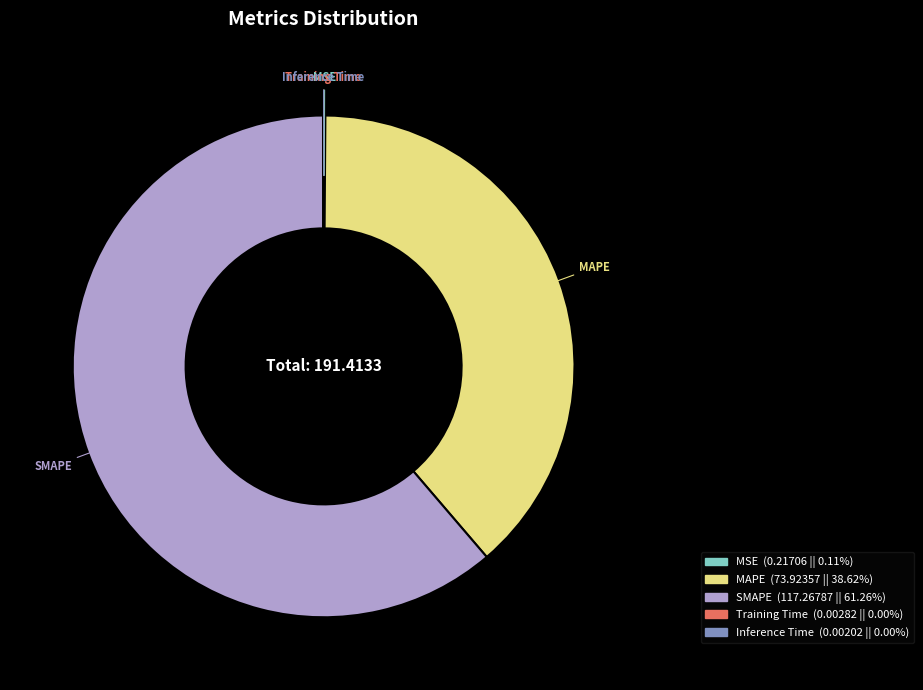

What is the majority slice?

SMAPE